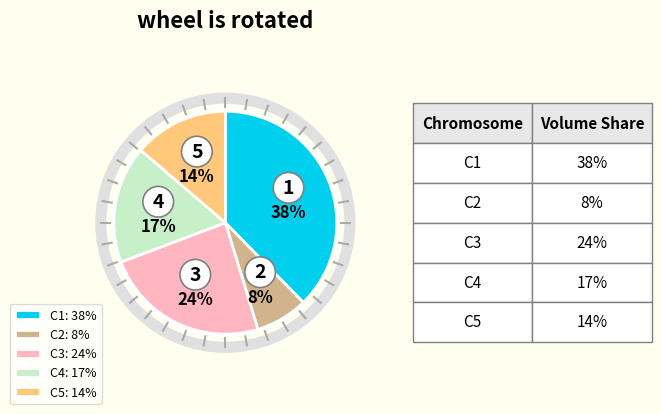

Does C3: 24% account for over 50% of the chart?

No